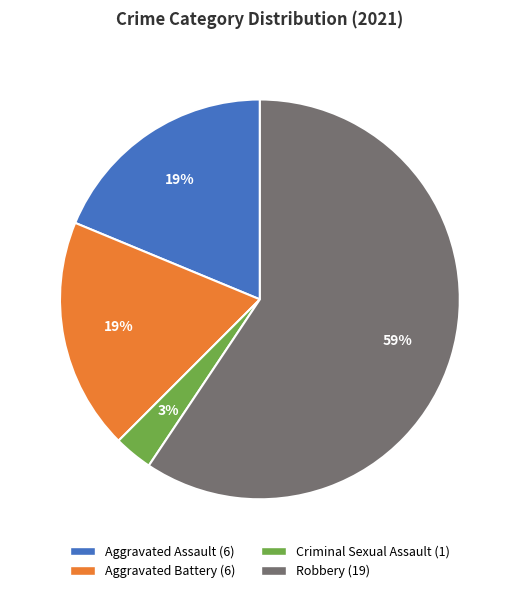

What is the ratio of the value at Aggravated Battery to the value at Robbery?

0.3